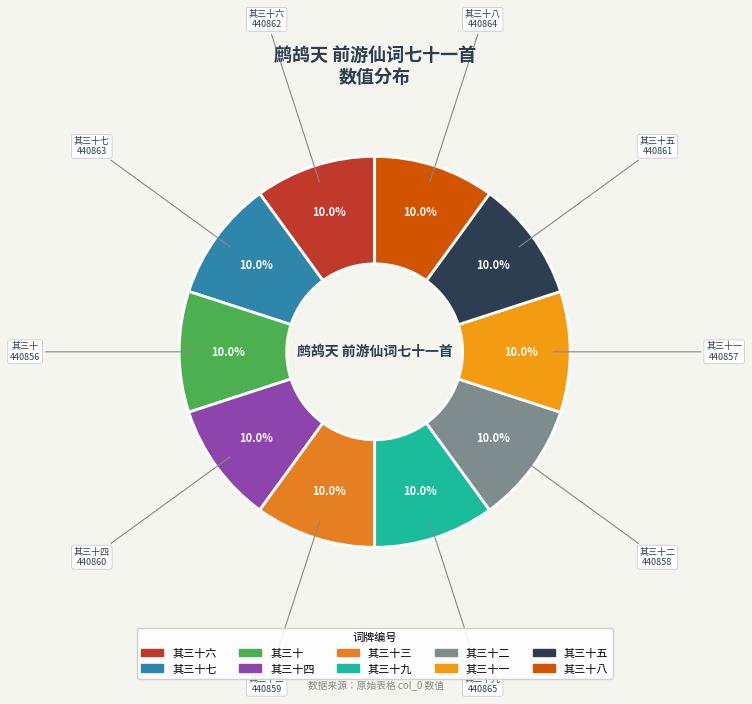

What is the ratio of the value at 其三十九 to the value at 其三十五?

1.0